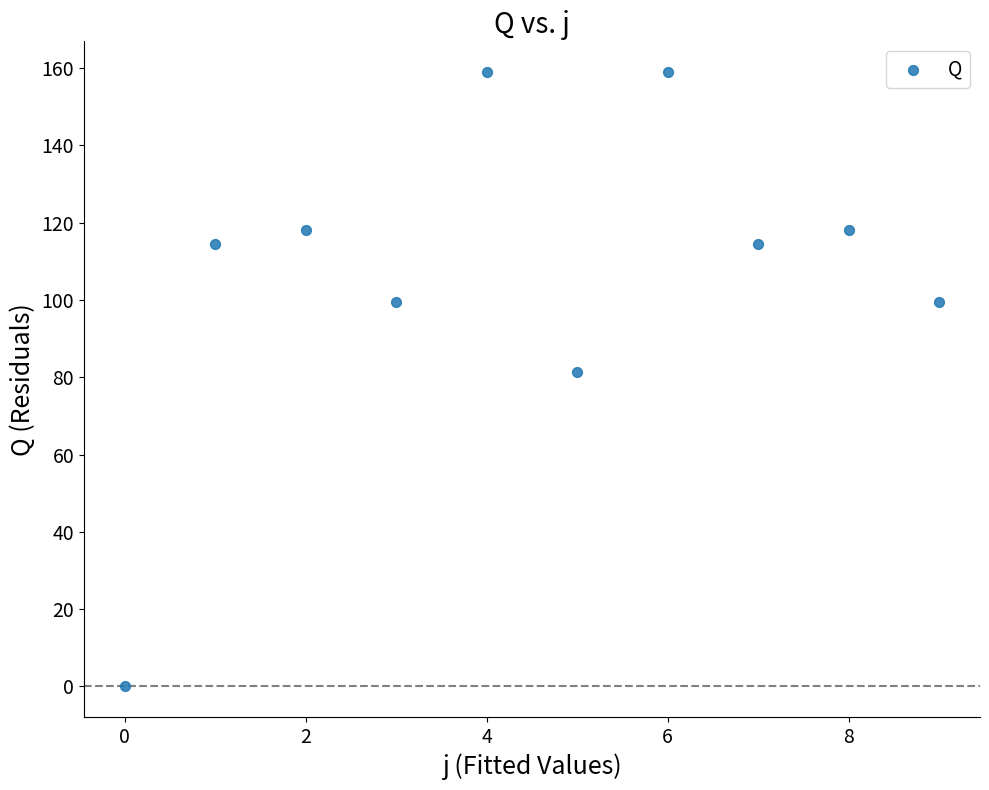

What is the range of Y values (max minus min)?

159.0